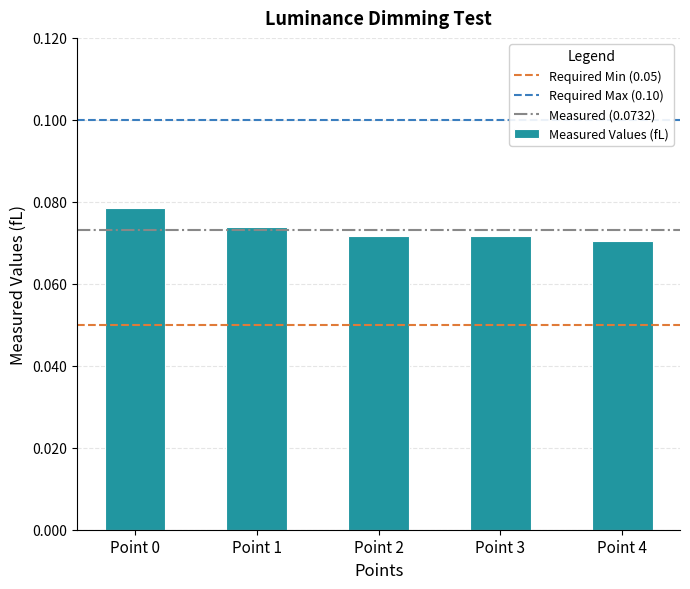

Which label corresponds to the largest value in the chart?

Point 0